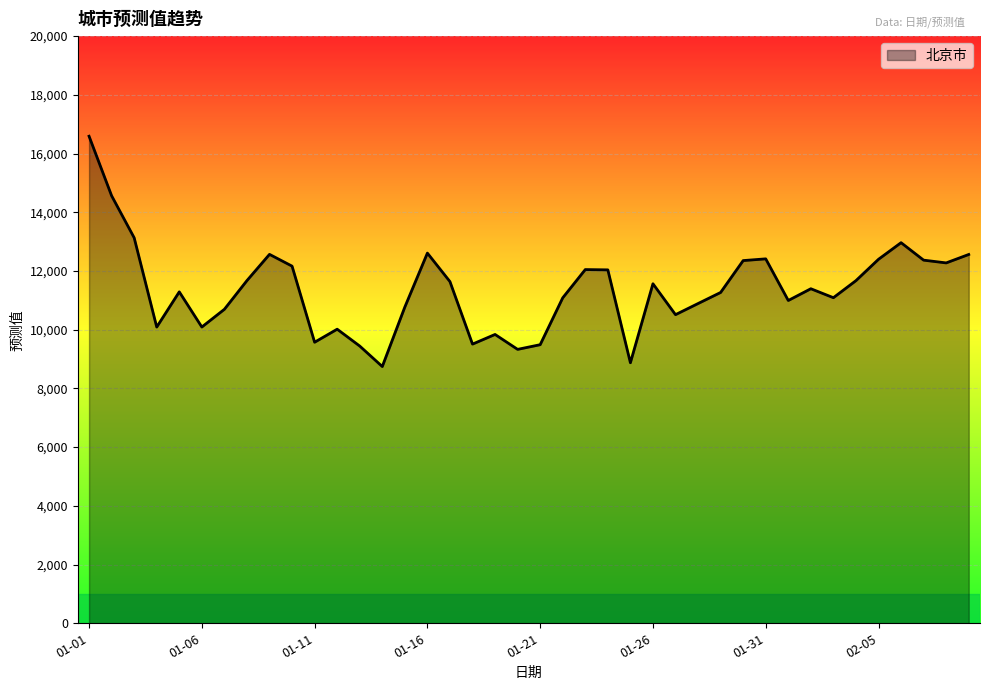

What is the smallest value displayed?

8745